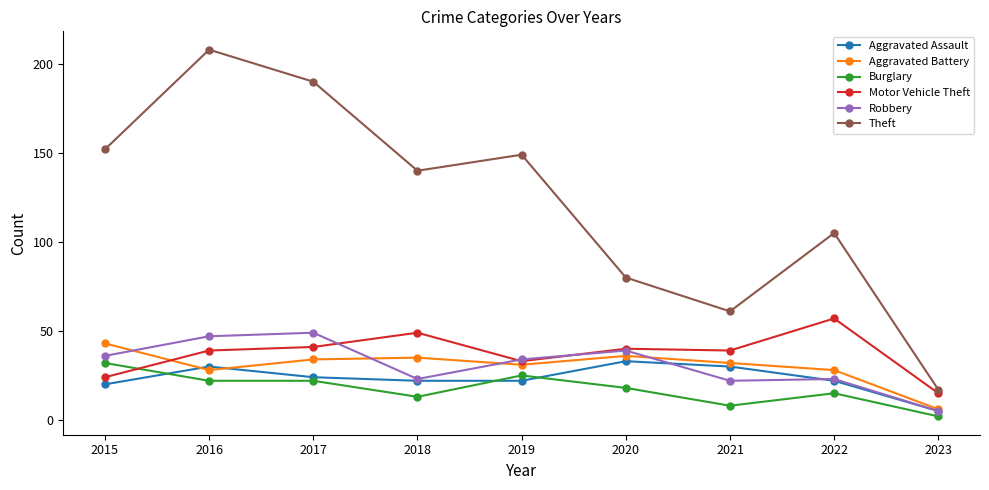

What is the value of the Aggravated Assault point at the 7th from the left?

30